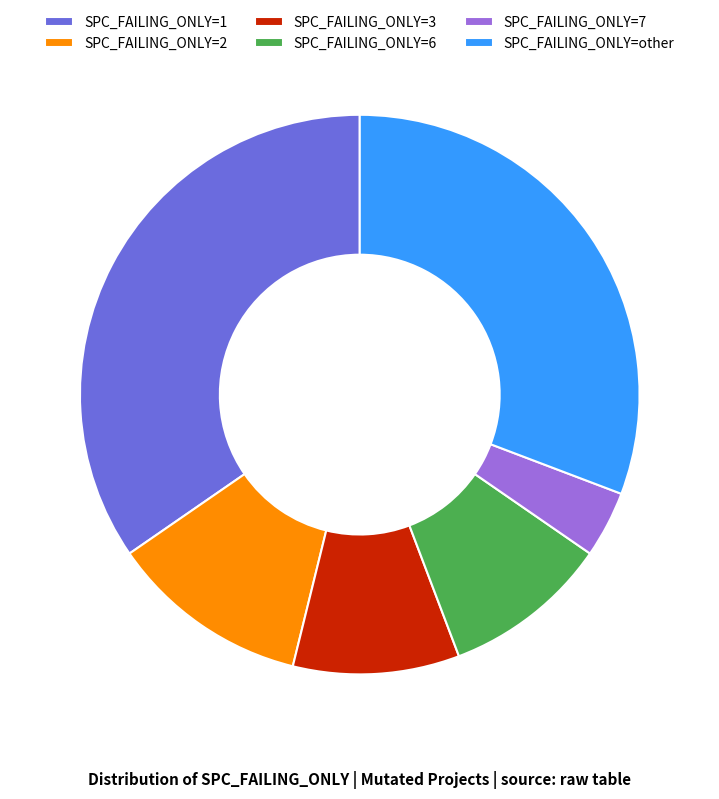

Is it true that SPC_FAILING_ONLY=2 is 12% of the pie?

True